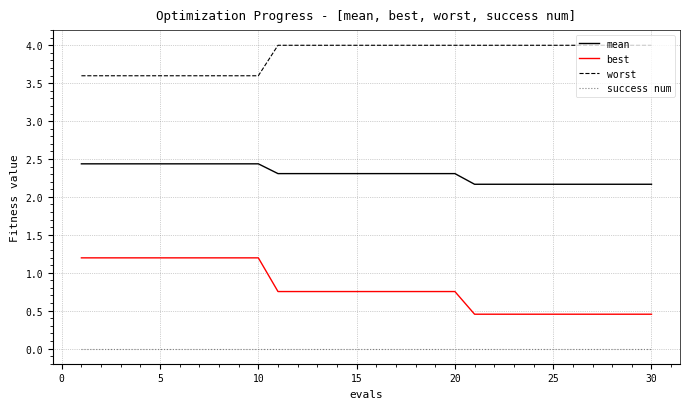

What are all the series names shown in the legend?

mean, best, worst, success num